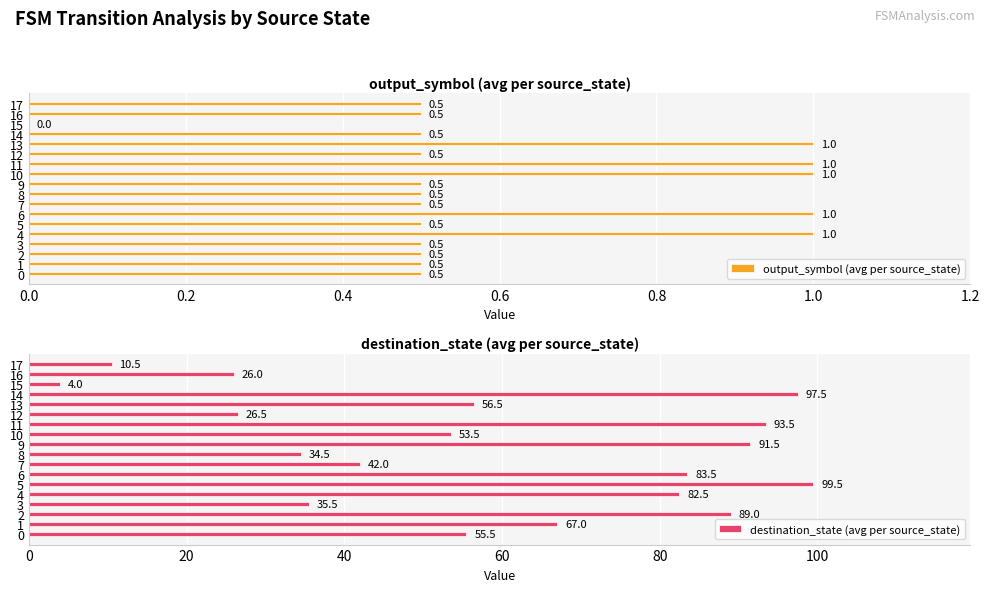

What is the value of the output_symbol (avg per source_state) bar at the 3rd from the left?

0.5